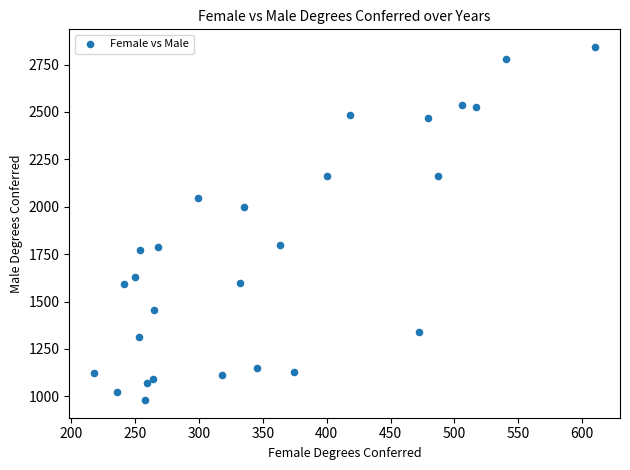

What Y value in the scatter plot is closest to 1911?

1998